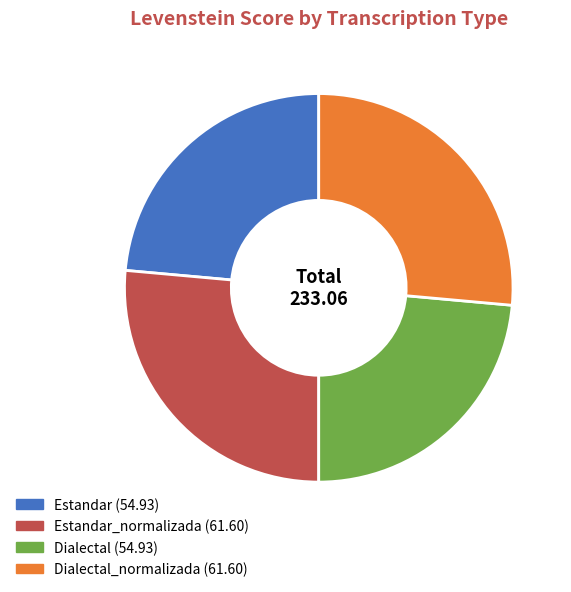

Does any single category account for the majority?

No